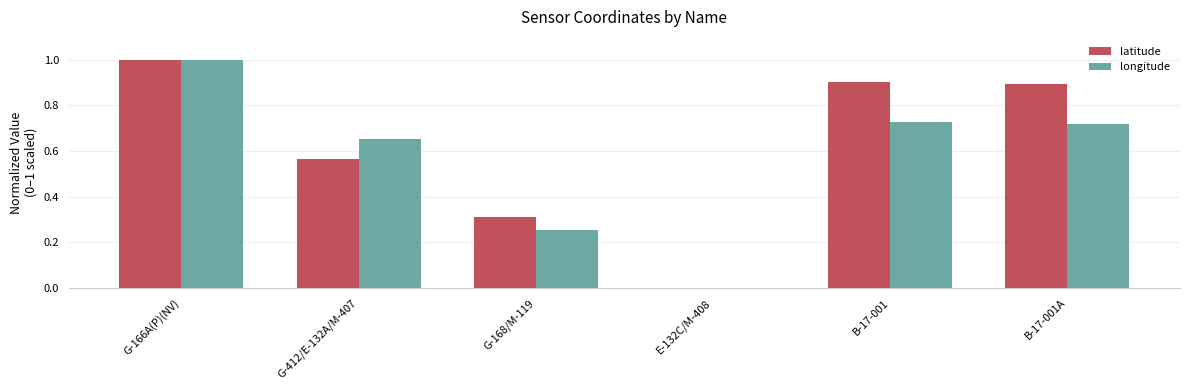

Which category has the highest value in the latitude series?

G-166A(P)(NV)